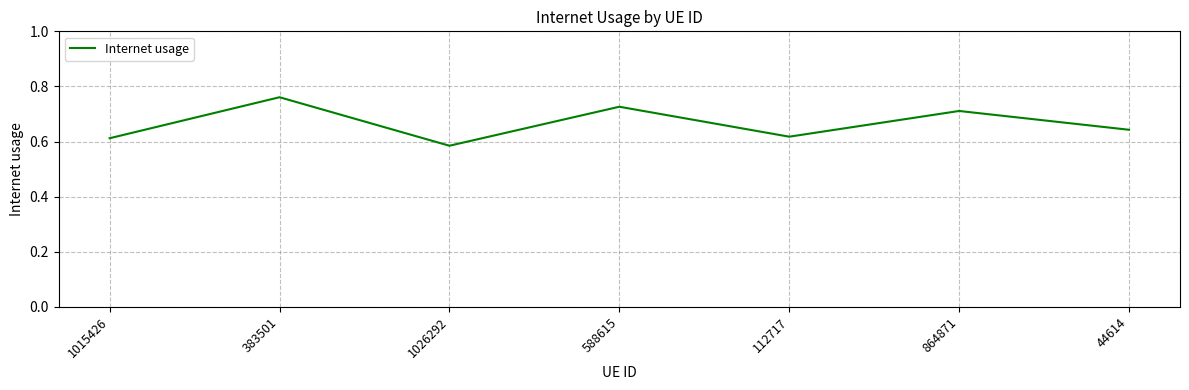

Which has a higher value, 1015426 or 864871?

864871